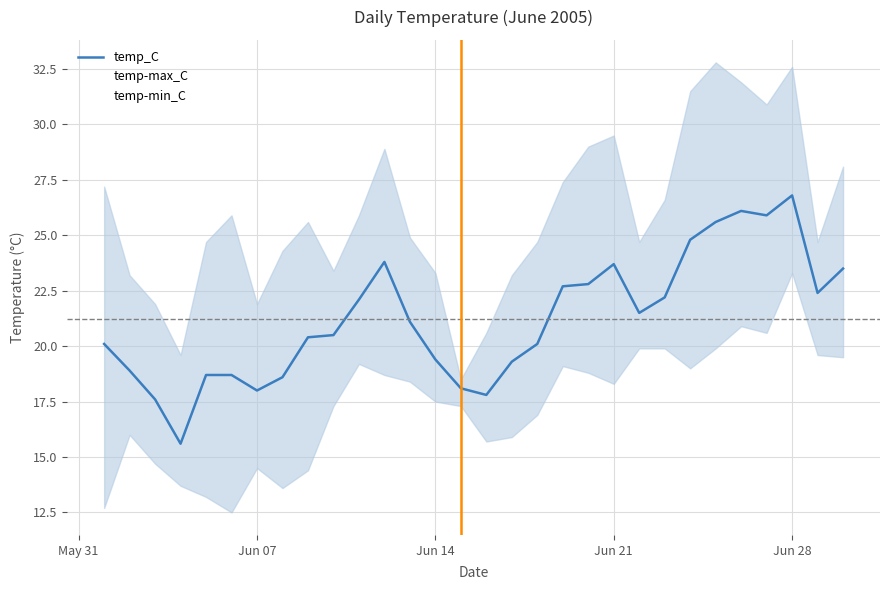

How many lines are shown in the chart?

3